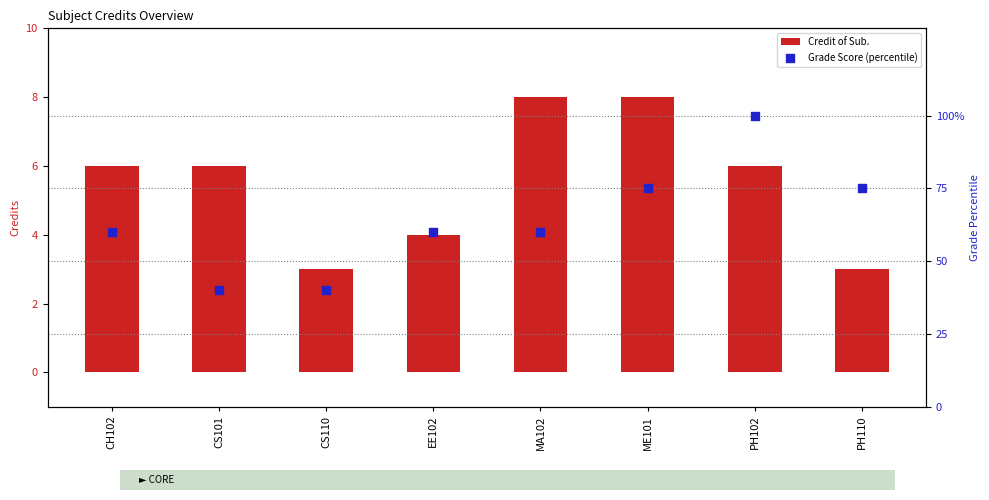

Which series has the largest total across all categories?

Grade Score (percentile)